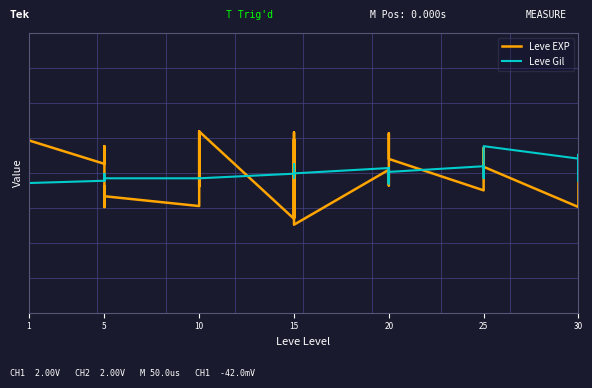

How many values in Leve EXP are below zero?

15